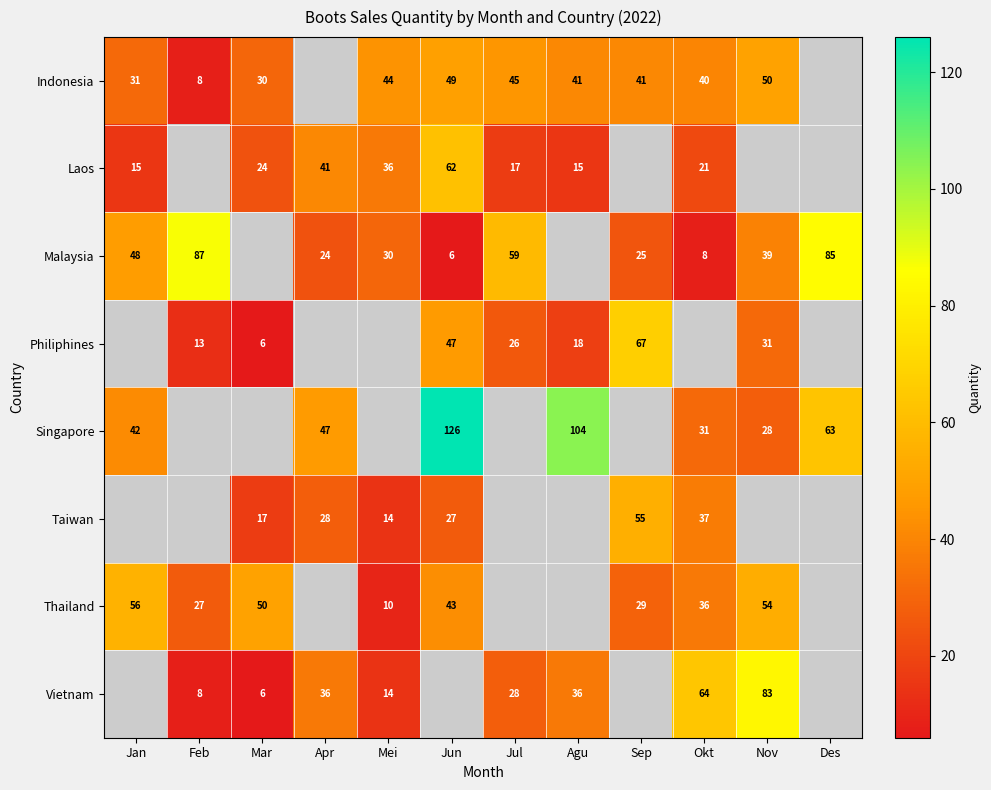

What is the difference between the Malaysia values at Jul and Feb?

28